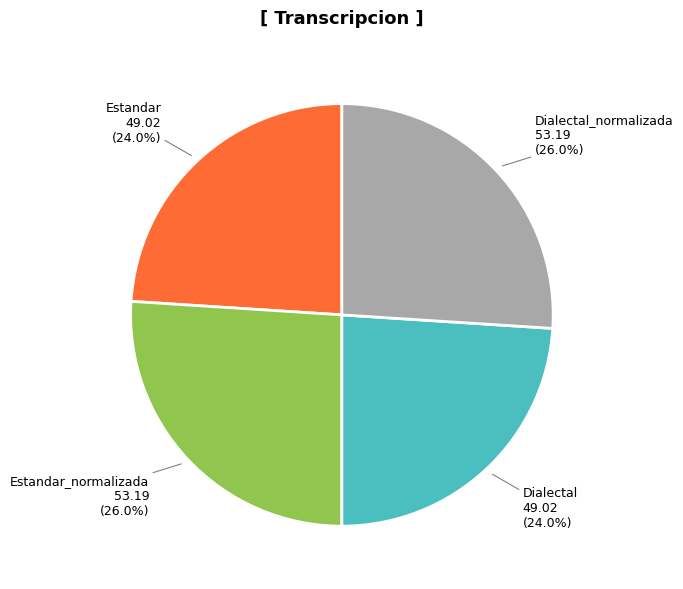

Approximately how many times larger is the value at Estandar_normalizada compared to Dialectal?

1.1